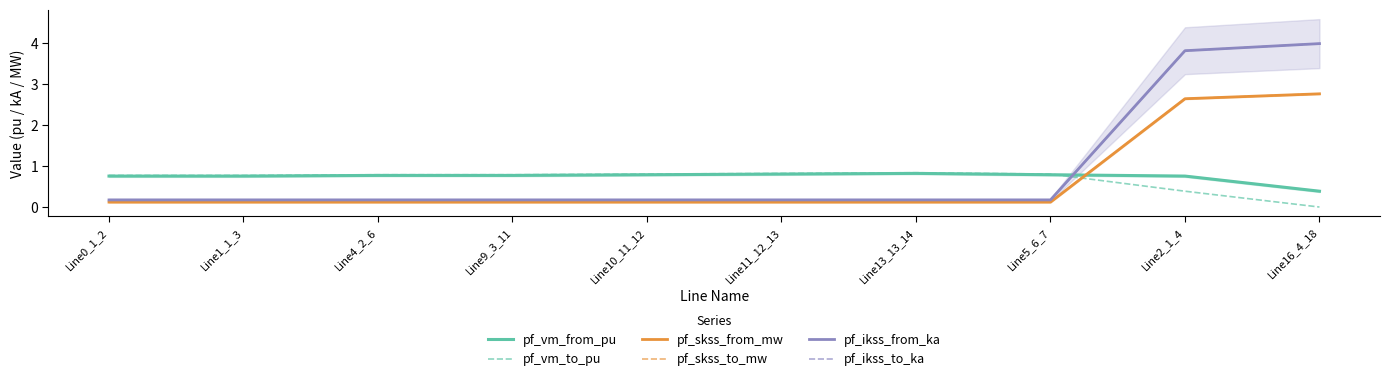

What is the difference between the maximum and minimum values in the pf_vm_from_pu series?

0.4